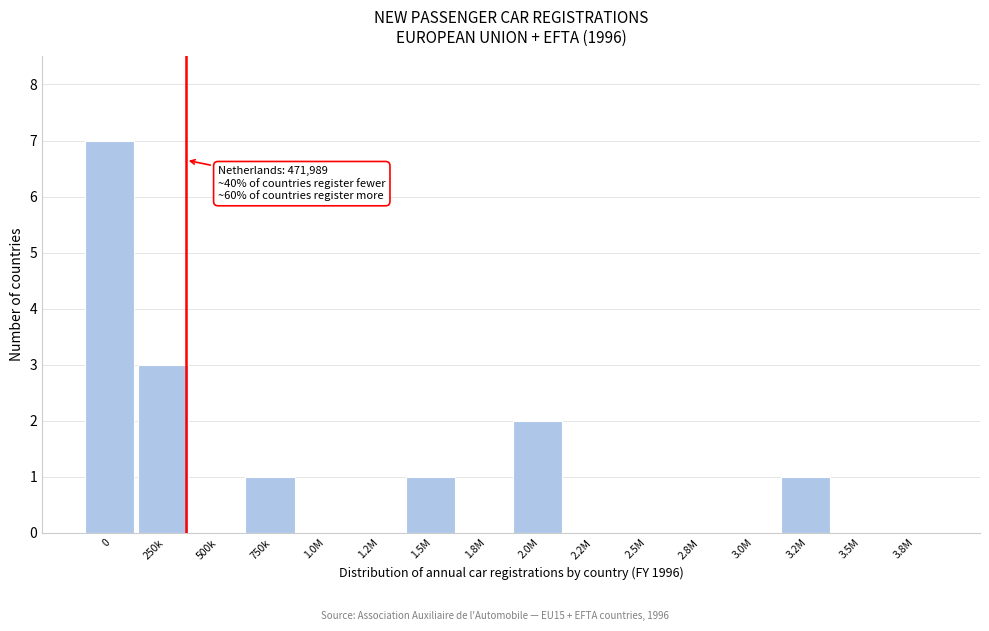

Reading left to right, what are all the values shown in this chart?

0=7	250k=3	500k=0	750k=1	1.0M=0	1.2M=0	1.5M=1	1.8M=0	2.0M=2	2.2M=0	2.5M=0	2.8M=0	3.0M=0	3.2M=1	3.5M=0	3.8M=0